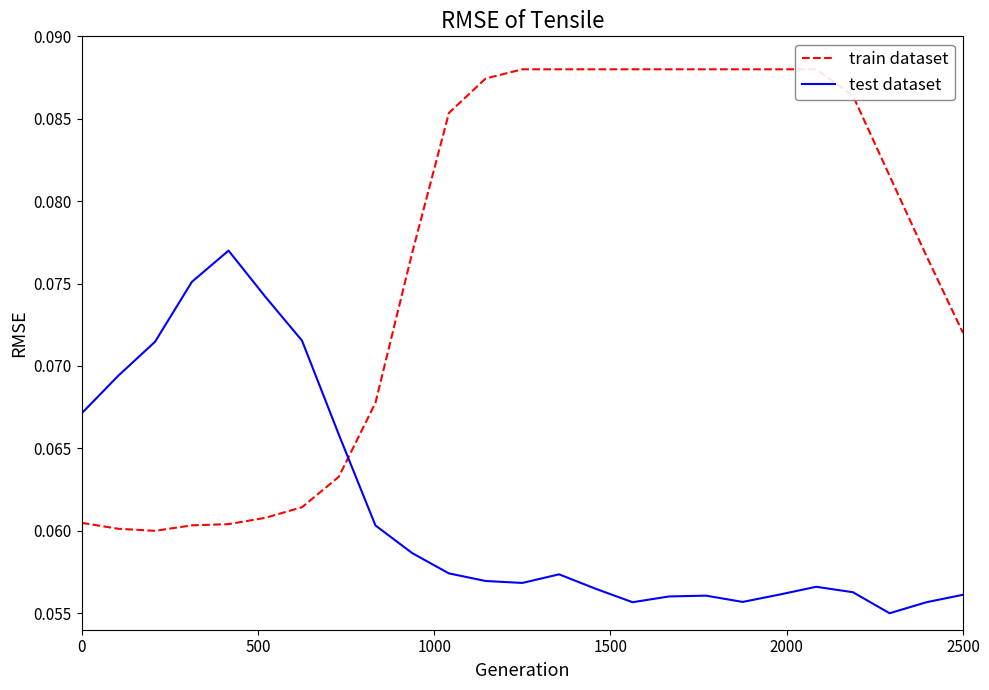

Is this an area chart (filled region under the line)?

No